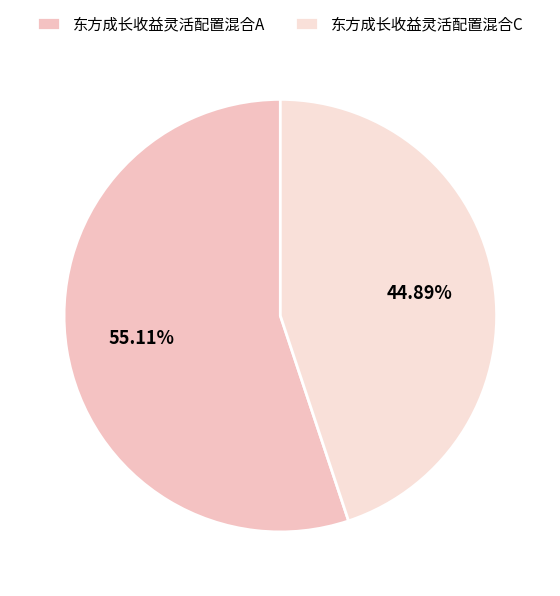

Which slice is the largest?

东方成长收益灵活配置混合A